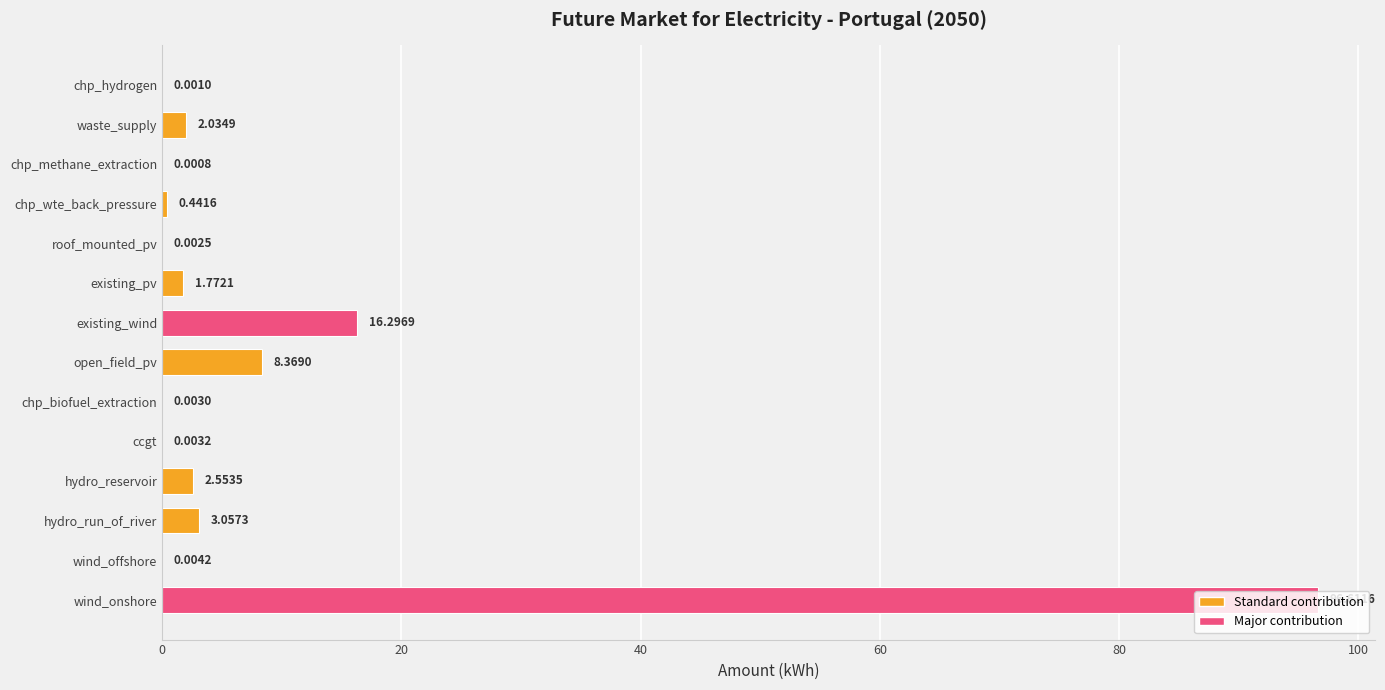

How many data points are above 1?

7